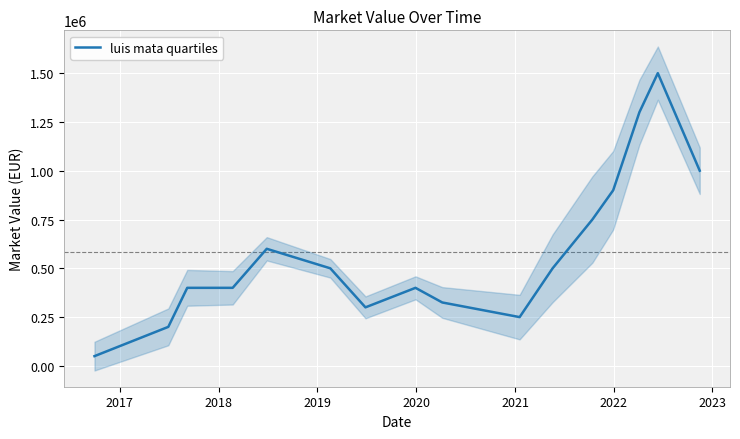

True or false: the data has more than 2 interior local peaks.

True